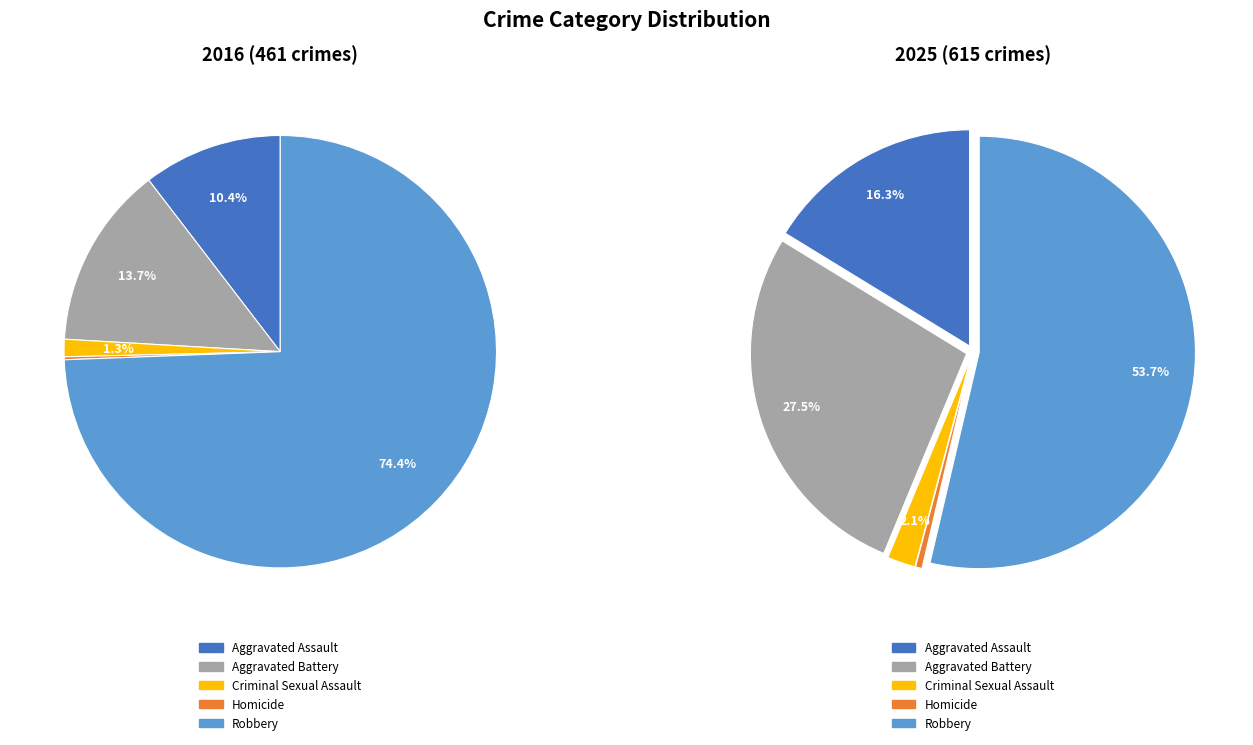

Is it true that 2 is 11% of the pie?

False